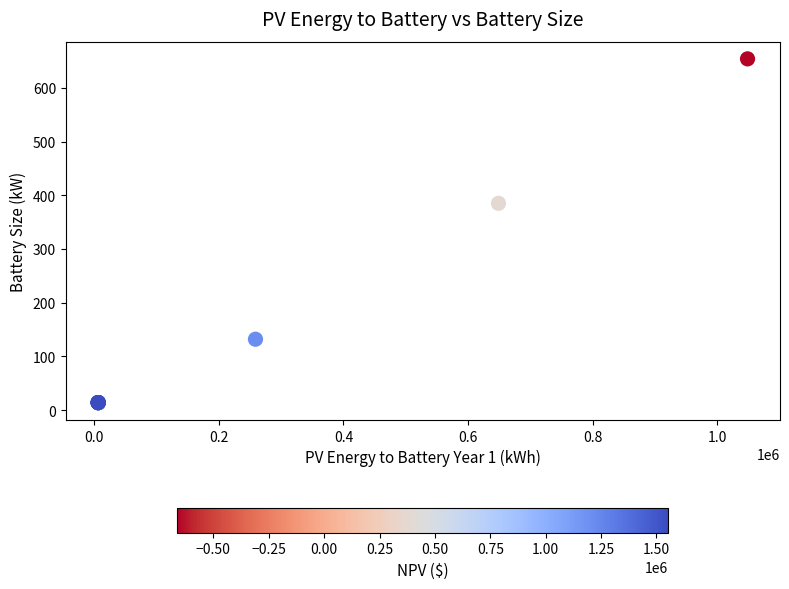

What Y value in the scatter plot is closest to 334?

385